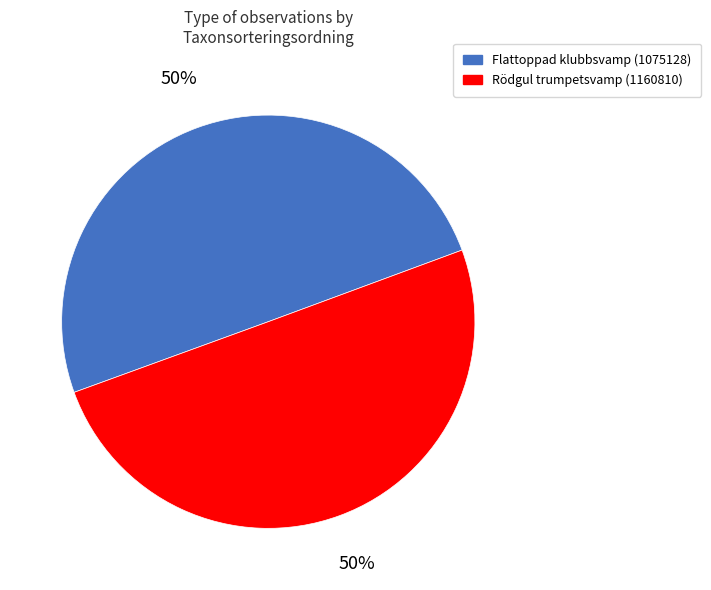

Is it true that Flattoppad klubbsvamp (1075128) is 63% of the pie?

False